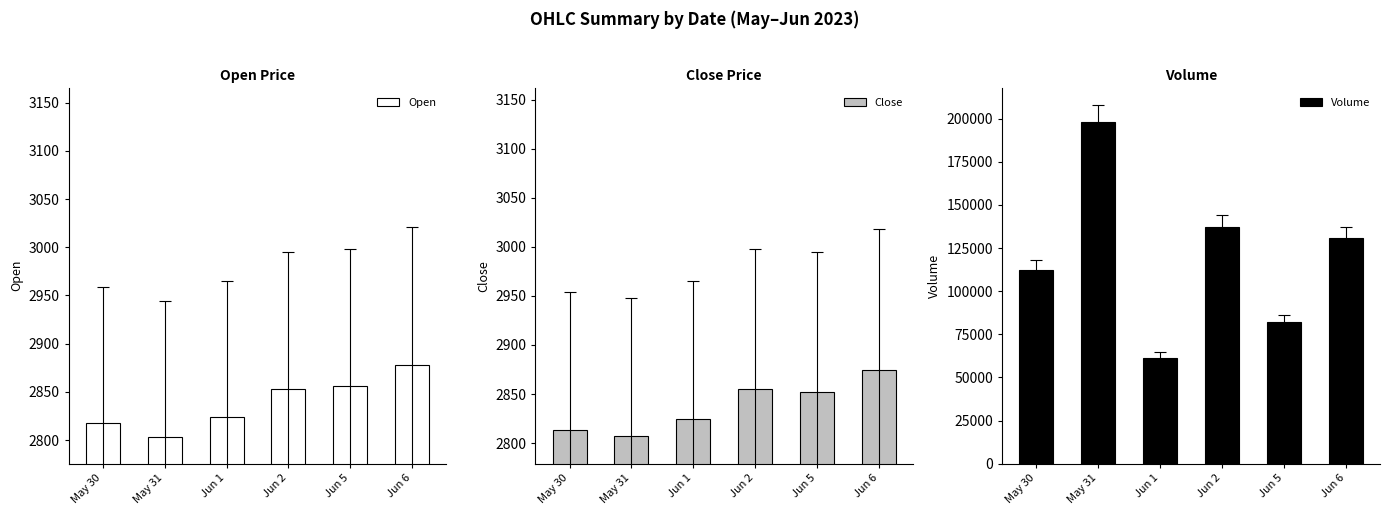

Between May 30 and Jun 2, which series saw the biggest shift?

Volume